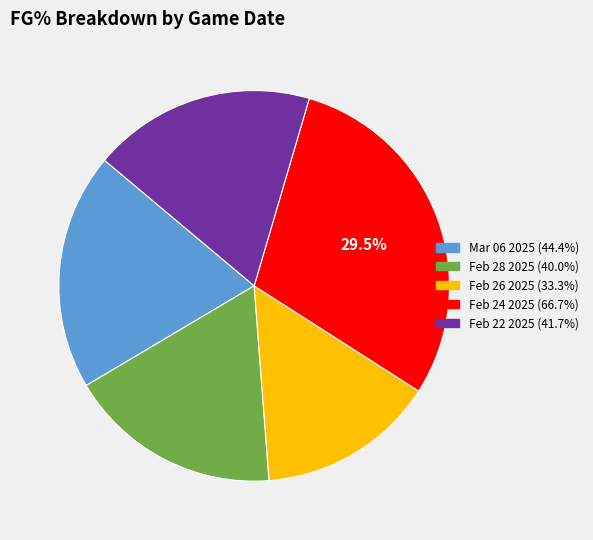

Which category has the smallest portion of the pie?

Feb 26 2025